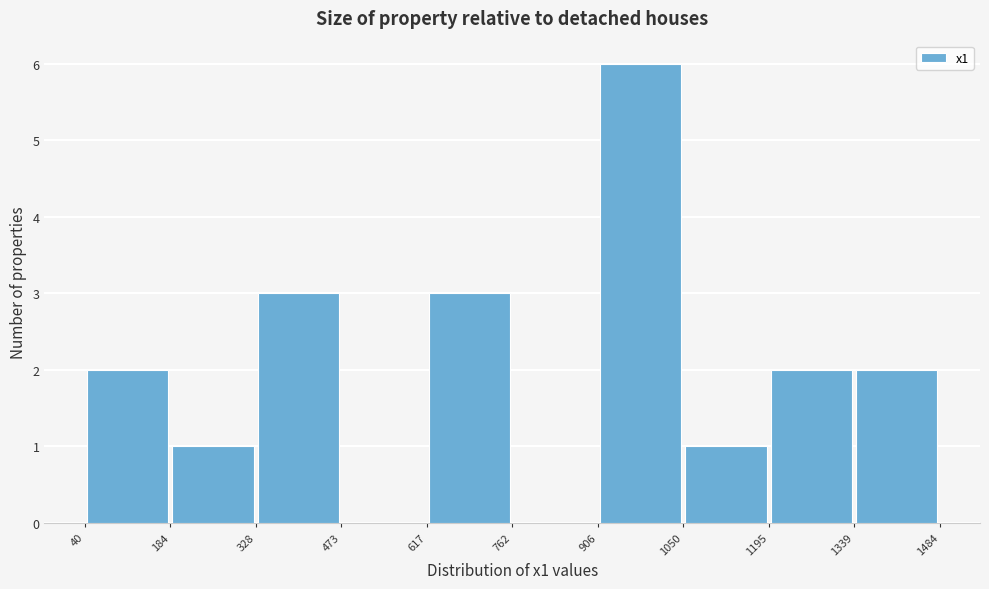

Reading left to right, transcribe this chart: for each bar, give the range it covers on the x-axis and its height. The values are not printed on the chart, so give them approximately, as read against the axis.

40 to 184: 2
184 to 328: 1
328 to 473: 3
473 to 617: 0
617 to 762: 3
762 to 906: 0
906 to 1050: 6
1050 to 1195: 1
1195 to 1339: 2
1339 to 1484: 2